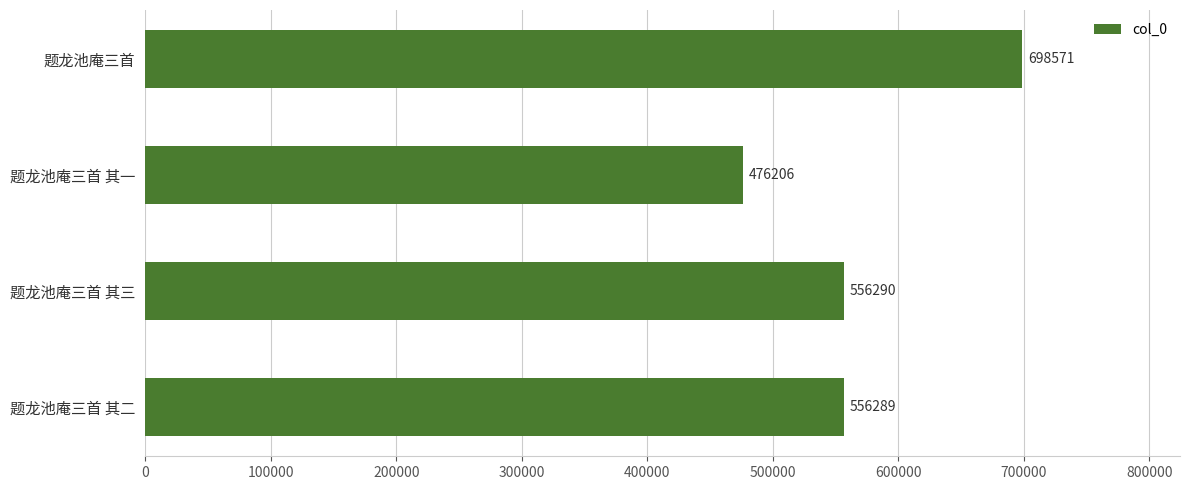

Count the number of categories in the chart.

4